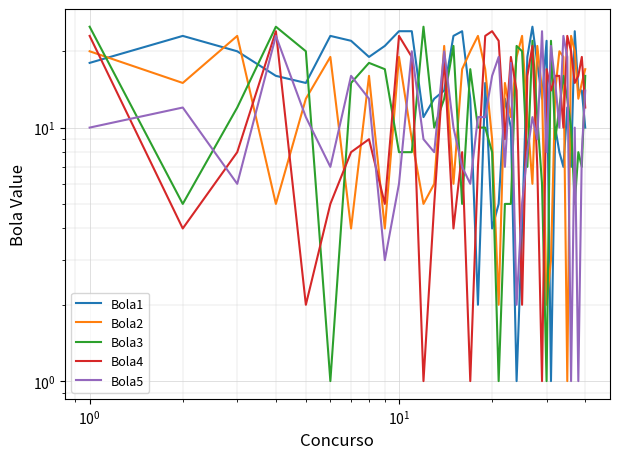

How many series are shown in this chart?

5